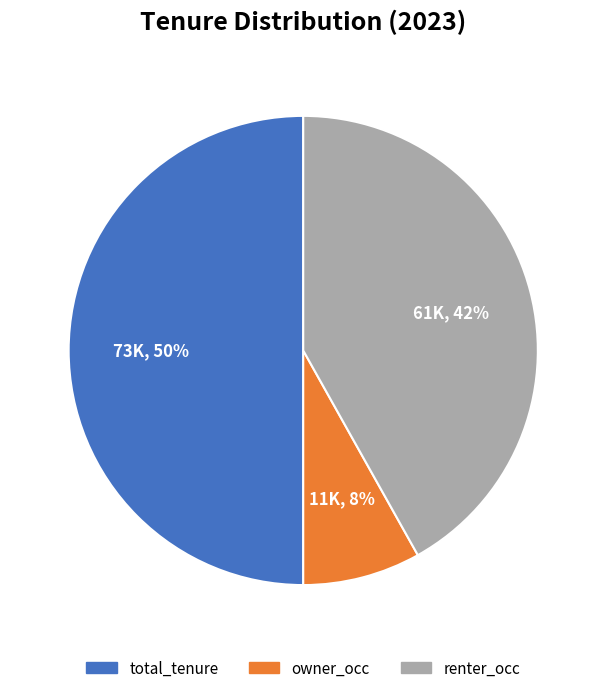

Do renter_occ and total_tenure together represent more than half of the pie?

Yes